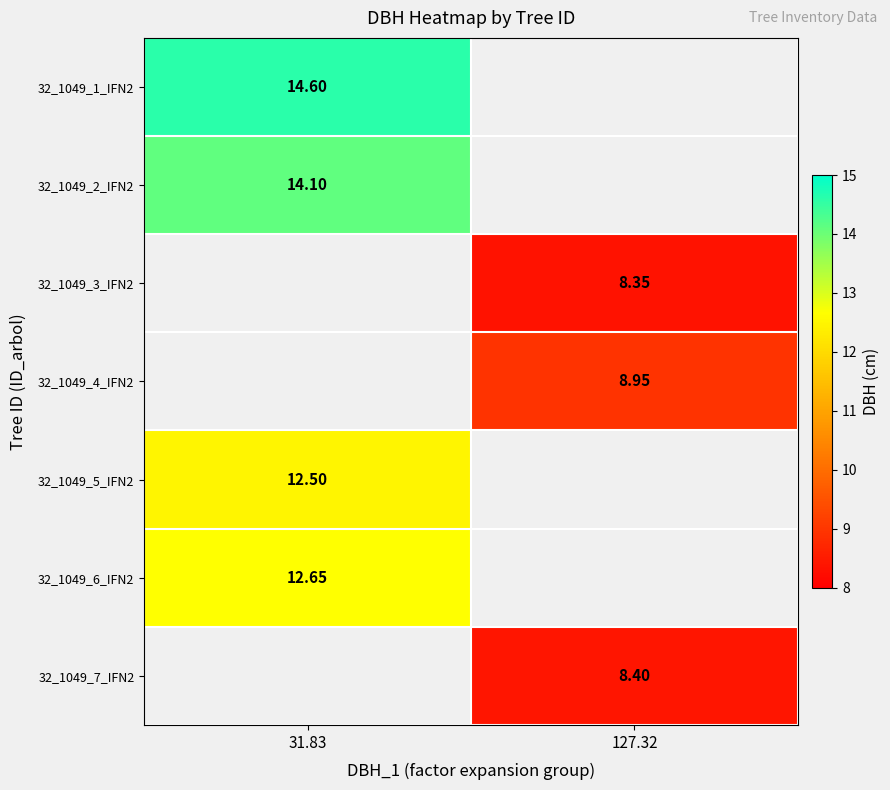

Is the value of 32_1049_2_IFN2 at 31.83 greater than the value of 32_1049_3_IFN2 at 31.83?

No